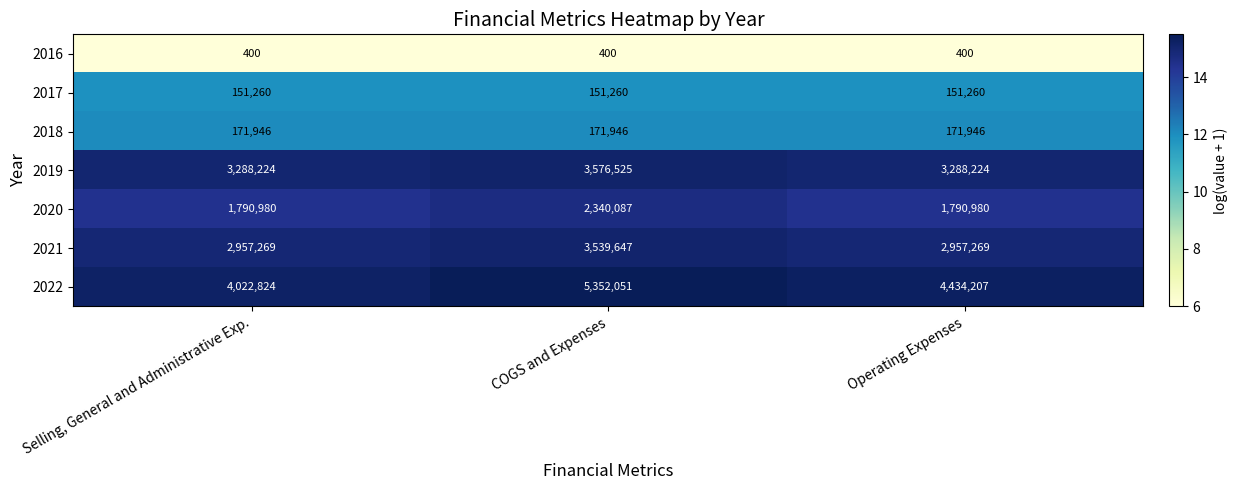

What is the sum of the 2018 values at Operating Expenses and Selling, General and Administrative Exp.?

343892